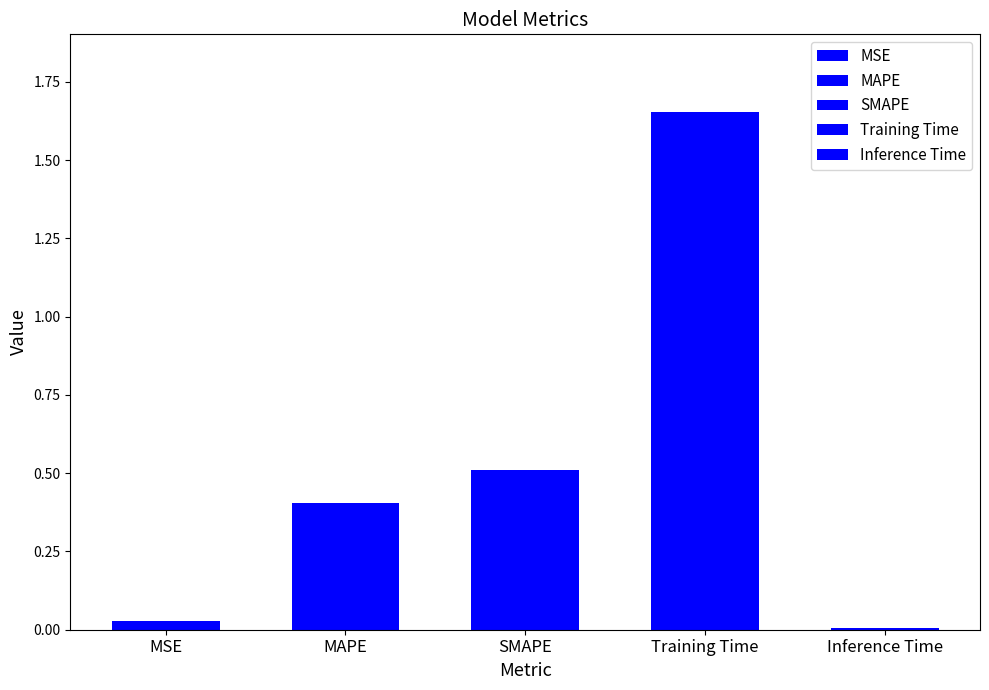

Rank the categories by value from highest to lowest.

Training Time, SMAPE, MAPE, MSE, Inference Time